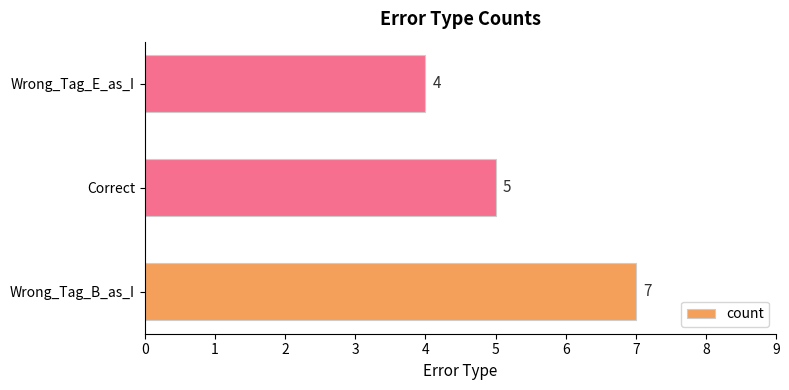

What is the approximate value at Wrong_Tag_E_as_I?

4